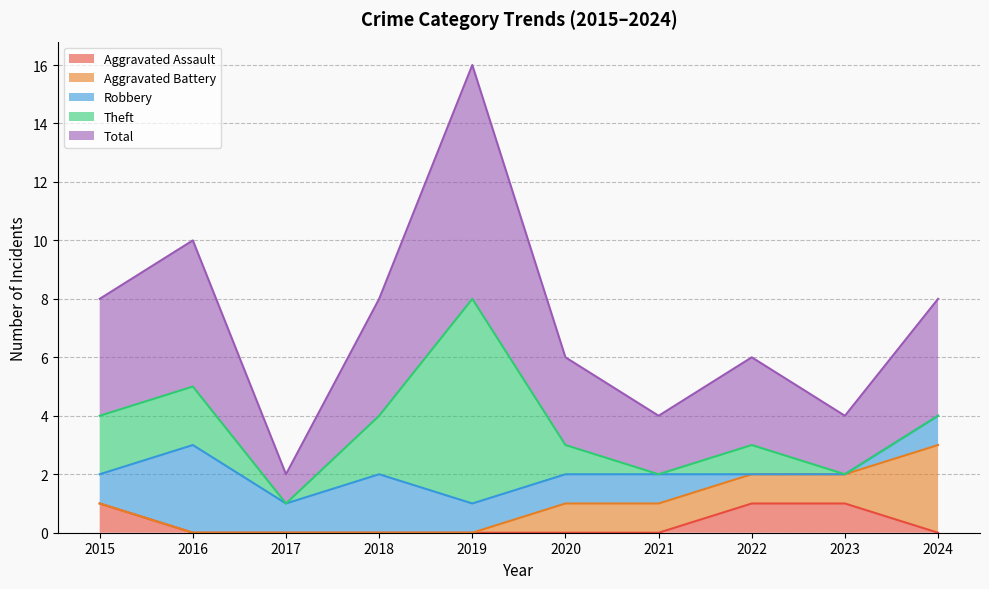

True or false: Theft and Aggravated Assault cross at least once.

False